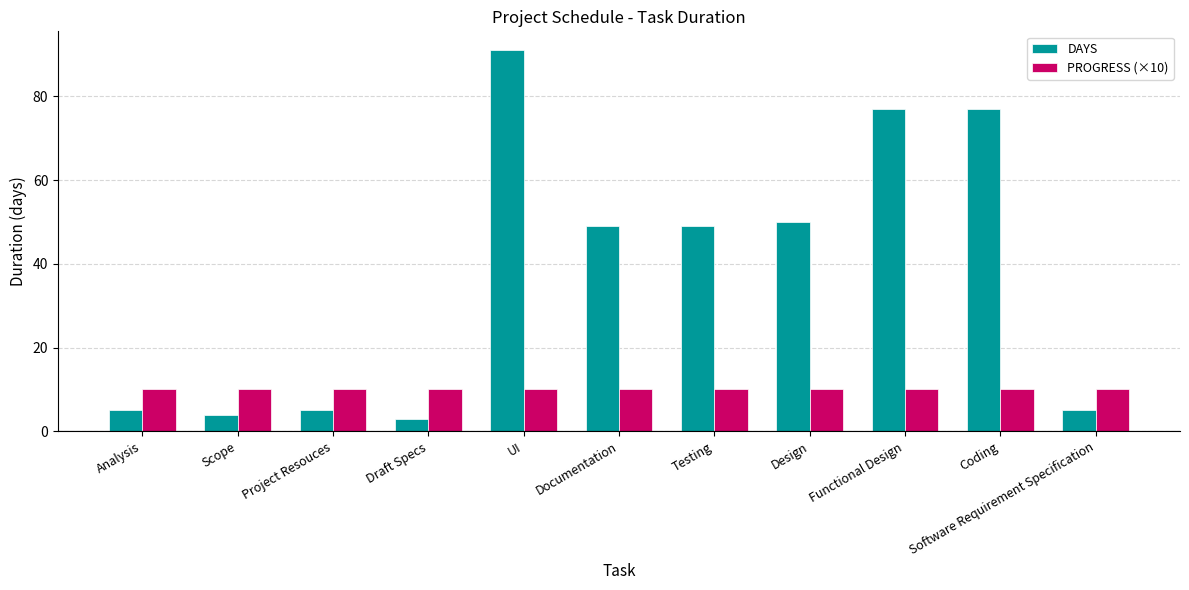

At which label does DAYS reach its minimum?

Draft Specs